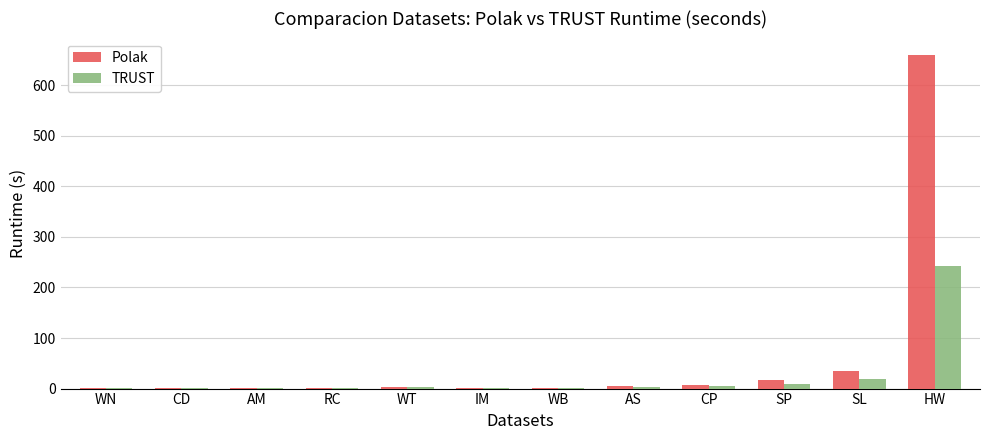

What is the sum of all TRUST values?

286.9